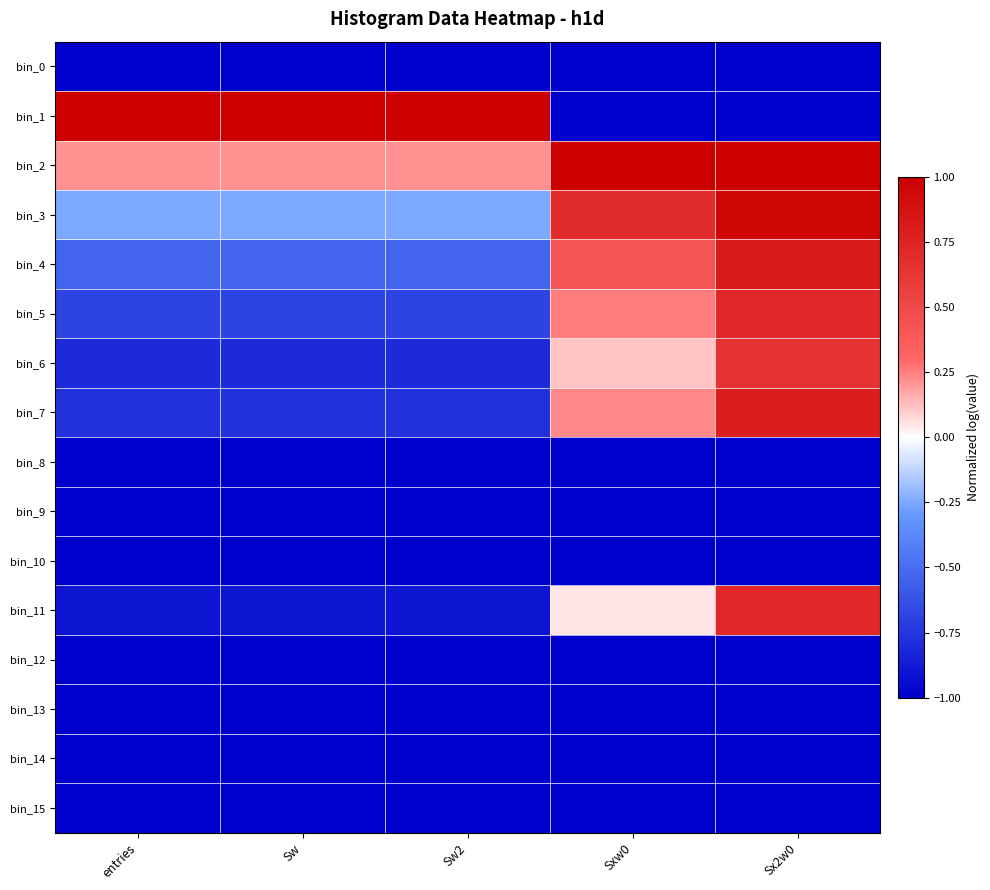

At which category is the sum across all series the highest?

Sx2w0